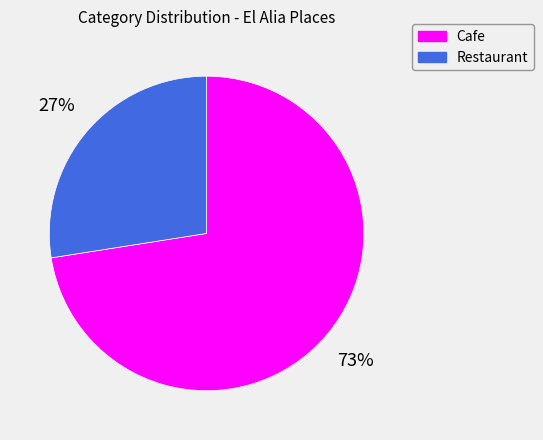

To the nearest percent, what is the average slice percentage?

50%